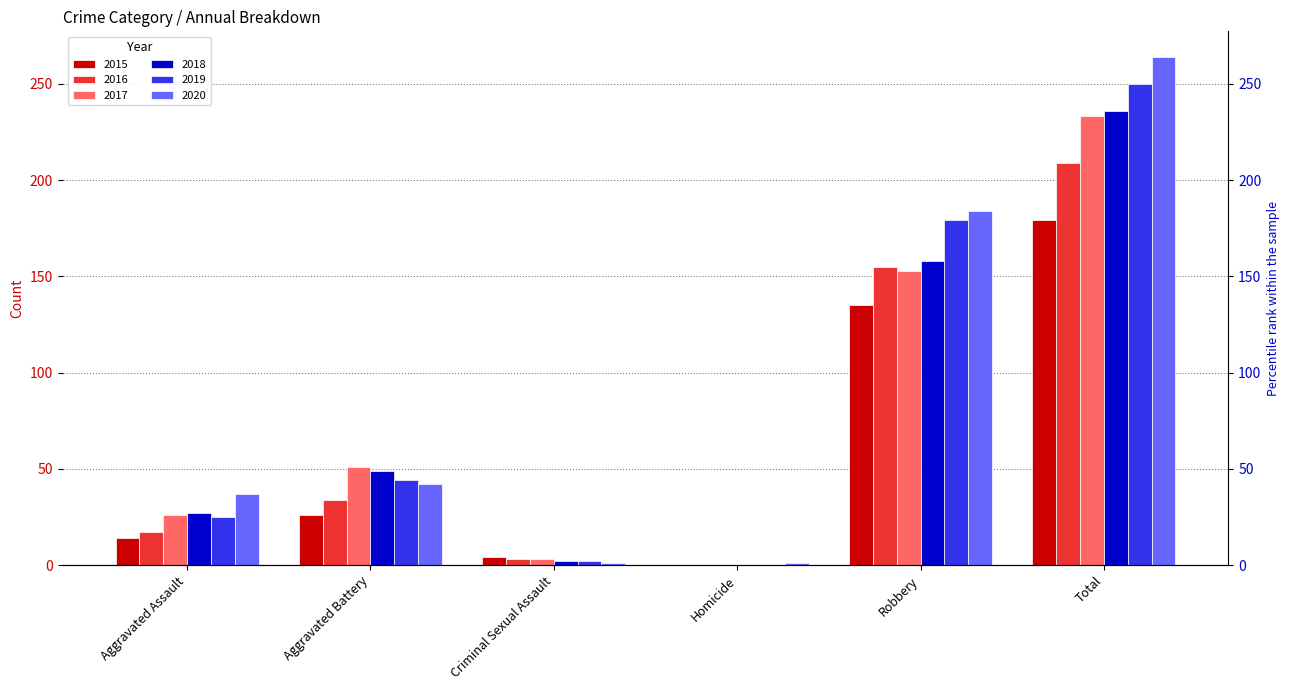

Are the bars grouped side by side (vs. stacked)?

Yes